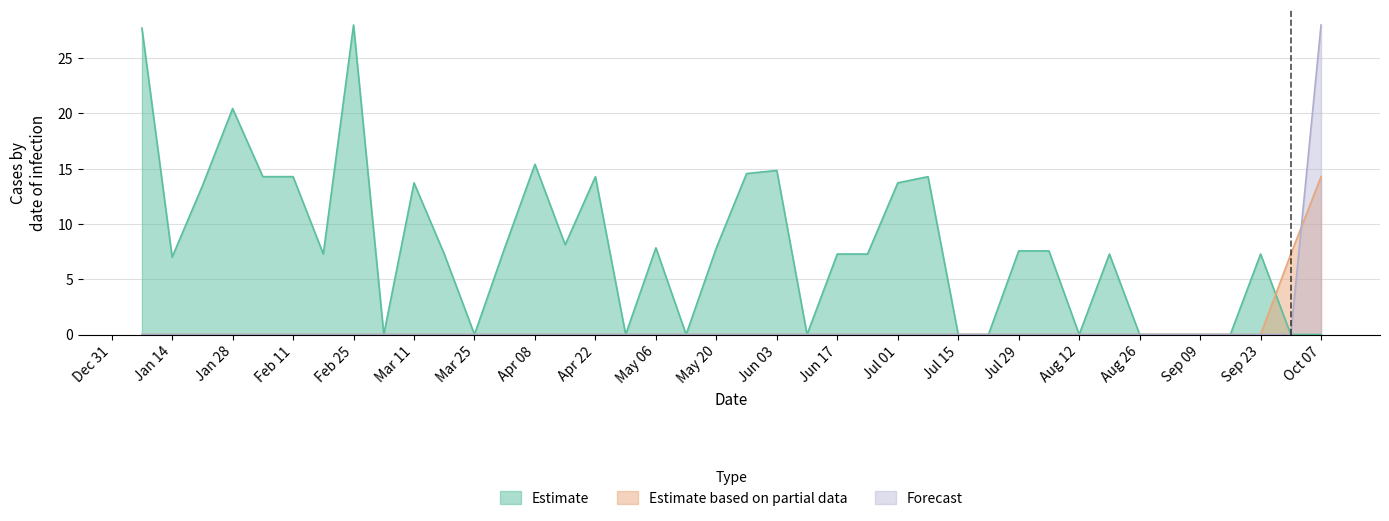

Is it true that Forecast equals 28.0 at Oct 07?

True